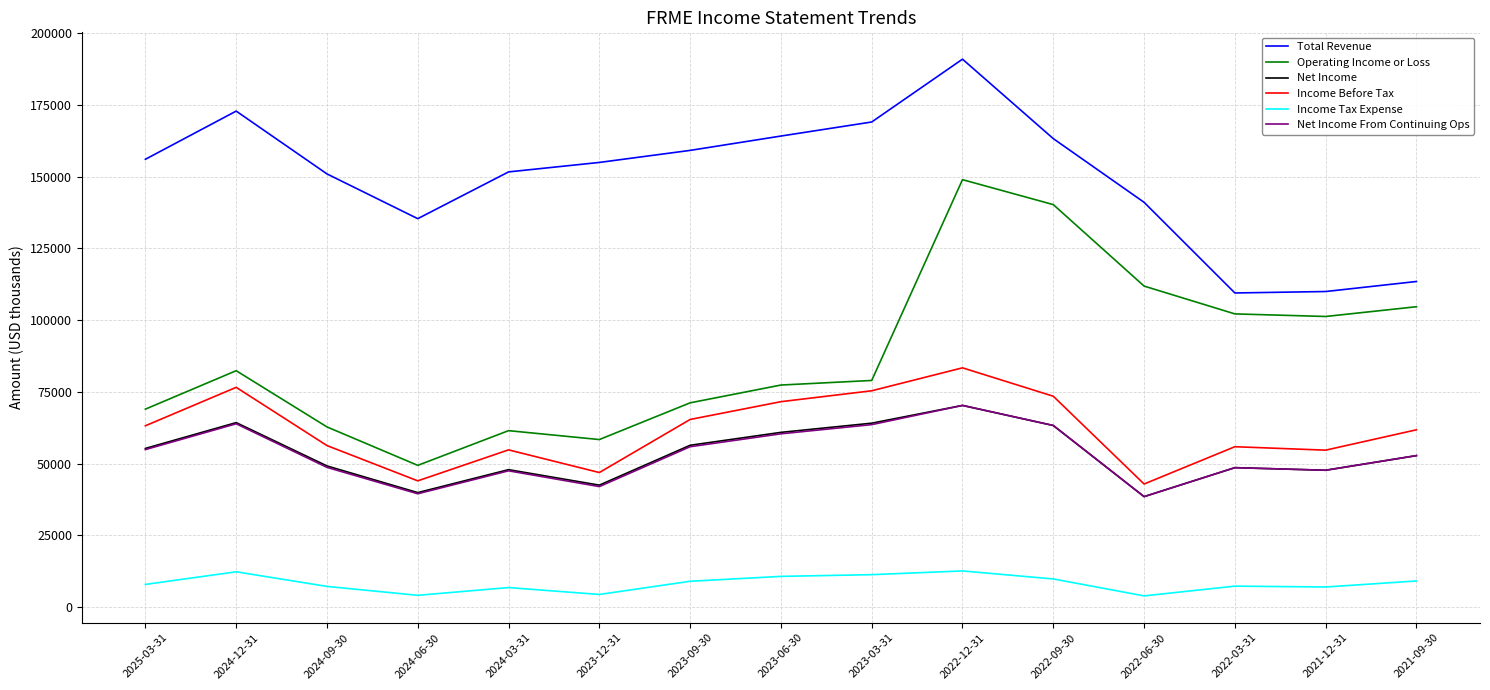

What is the greatest value displayed?

191000